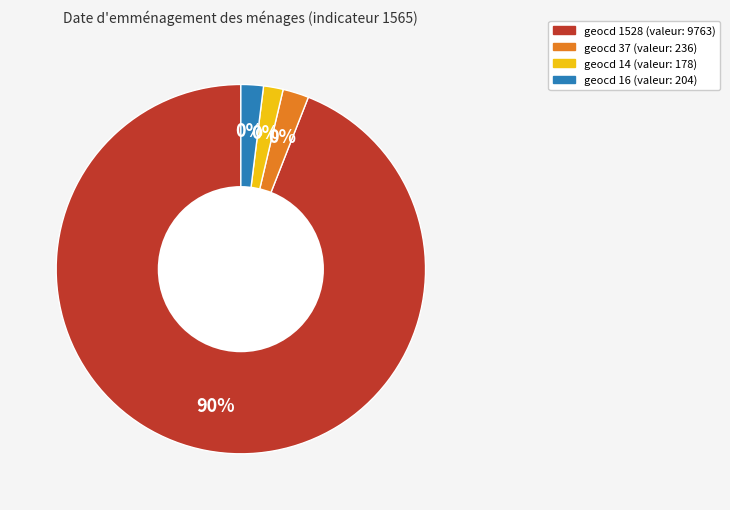

Combined, do geocd_0 and geocd_1528 account for over 50%?

Yes